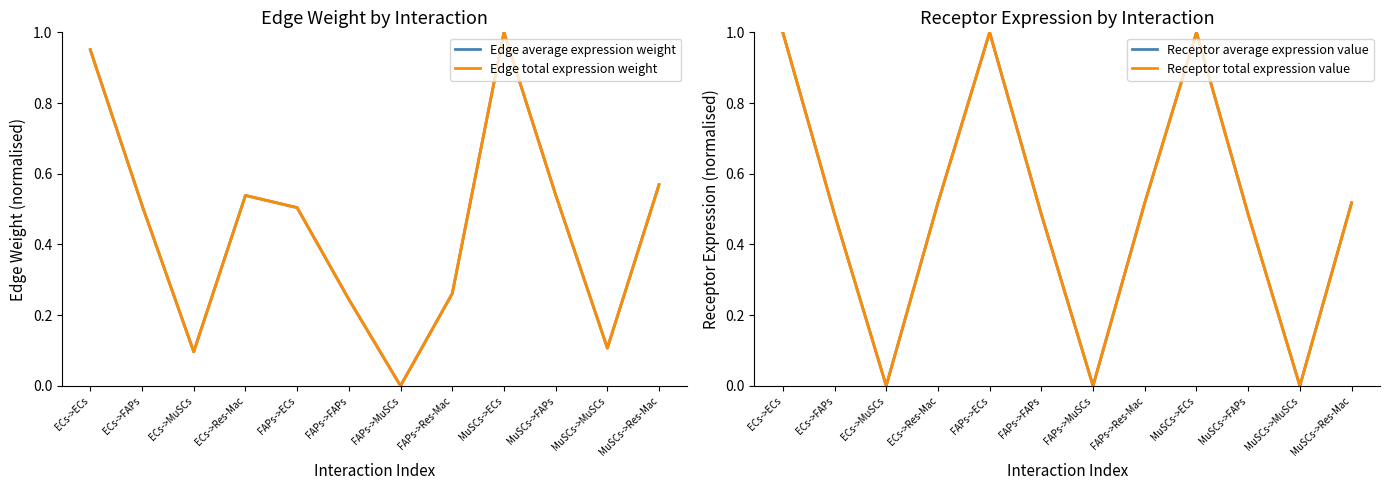

The value of Edge average expression weight at MuSCs->Res-Mac is 0.9. True or false?

False